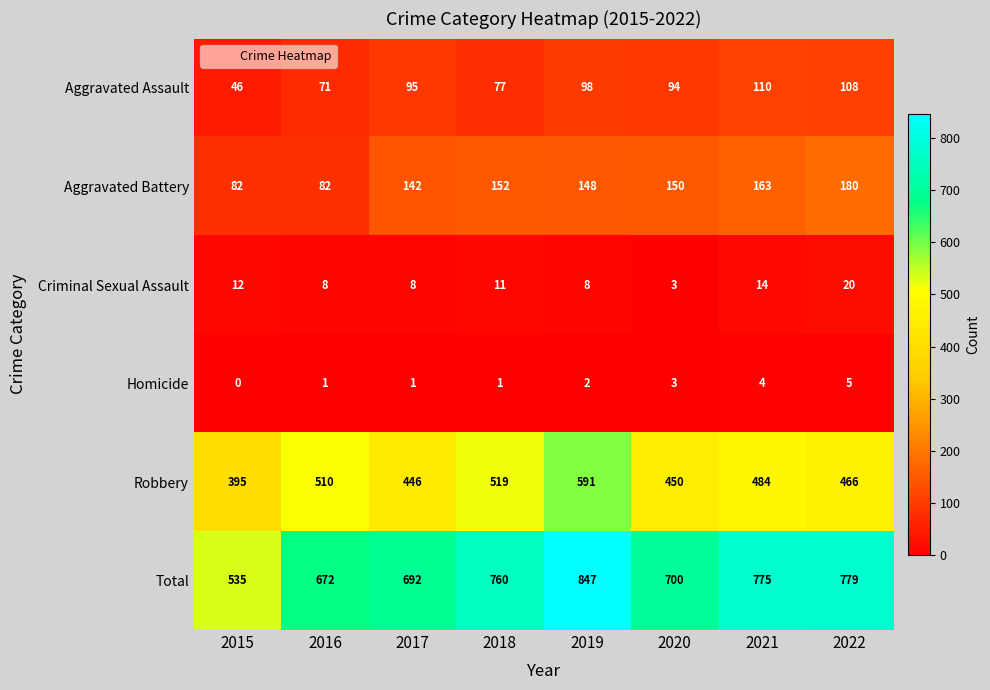

Which series has the widest spread of values?

Total